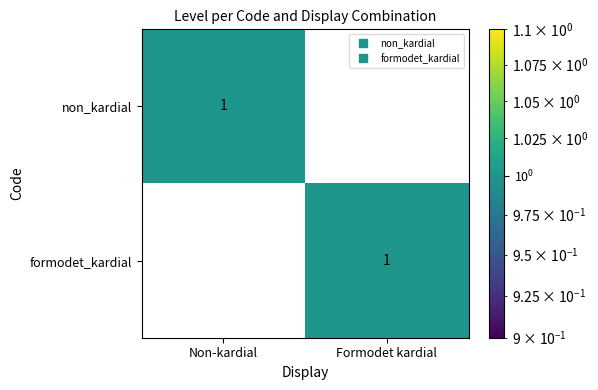

True or false: formodet_kardial has a value of 0 at Non-kardial.

True